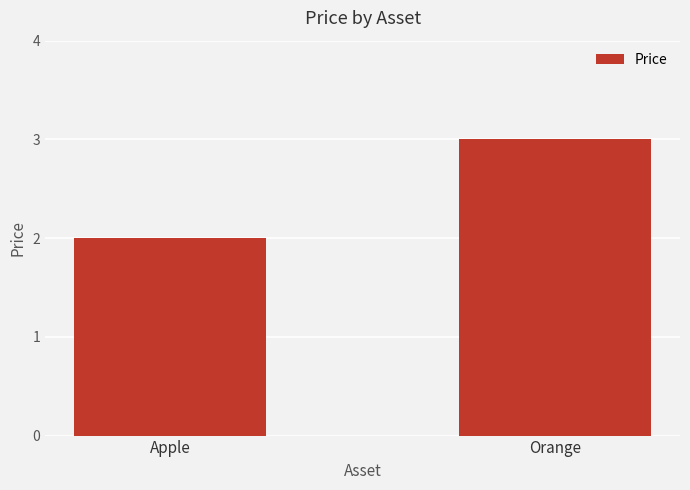

At which label is the value closest to 2?

Apple